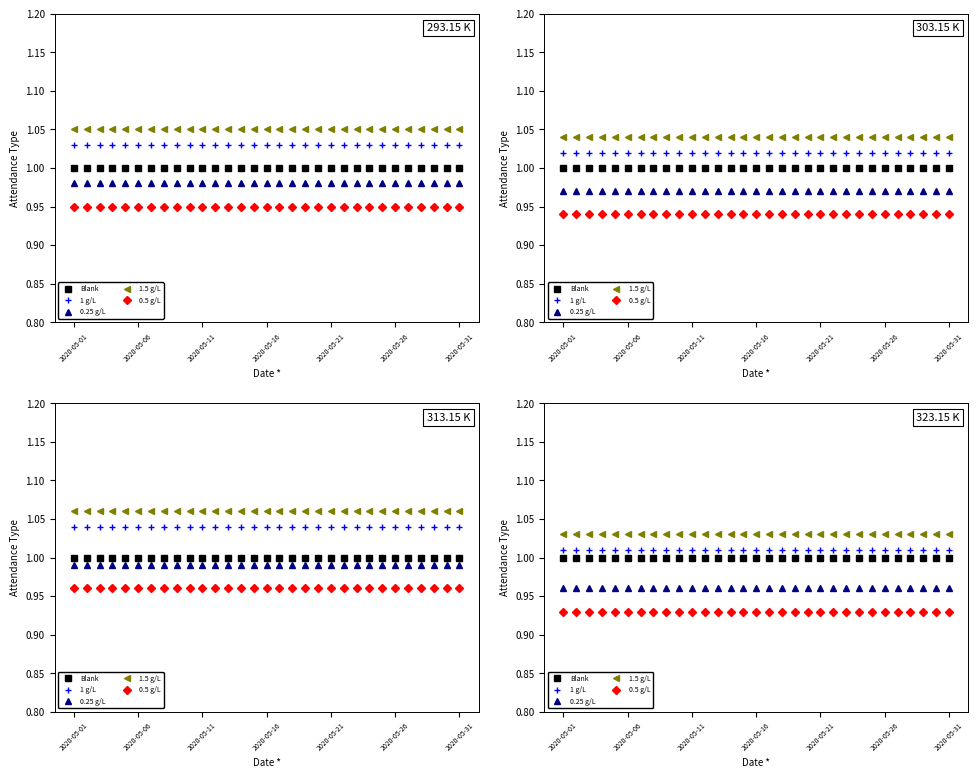

What is the label of the 1st point from the left?

2020-05-01